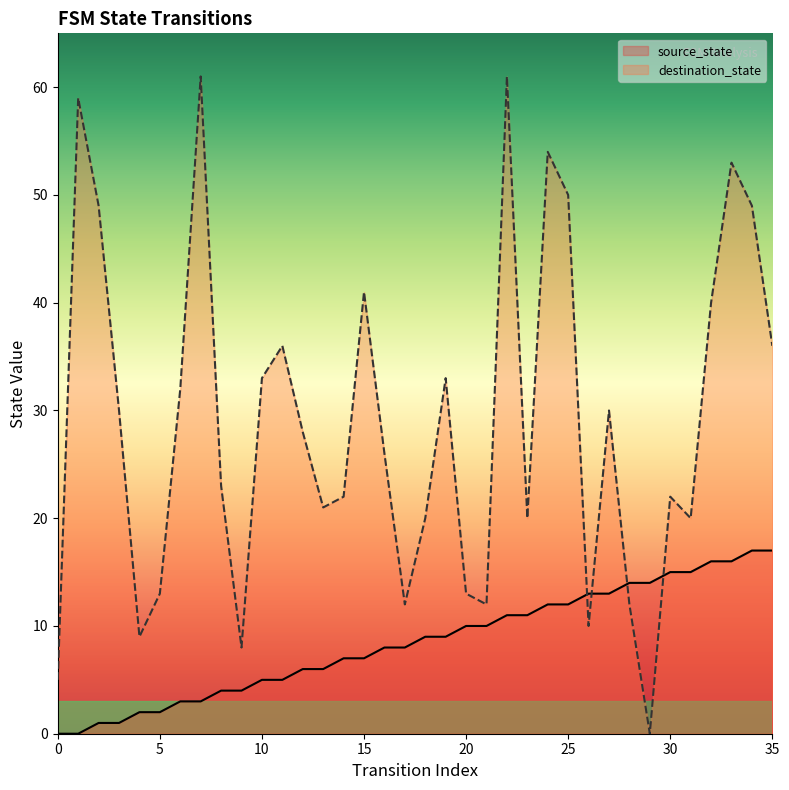

Reading left to right, what are all the values shown in this chart?

source_state: 0=0	1=0	2=1	3=1	4=2	5=2	6=3	7=3	8=4	9=4	10=5	11=5	12=6	13=6	14=7	15=7	16=8	17=8	18=9	19=9	20=10	21=10	22=11	23=11	24=12	25=12	26=13	27=13	28=14	29=14	30=15	31=15	32=16	33=16	34=17	35=17
destination_state: 0=5	1=59	2=49	3=30	4=9	5=13	6=32	7=61	8=23	9=8	10=33	11=36	12=28	13=21	14=22	15=41	16=26	17=12	18=20	19=33	20=13	21=12	22=61	23=20	24=54	25=50	26=10	27=30	28=12	29=0	30=22	31=20	32=40	33=53	34=49	35=36